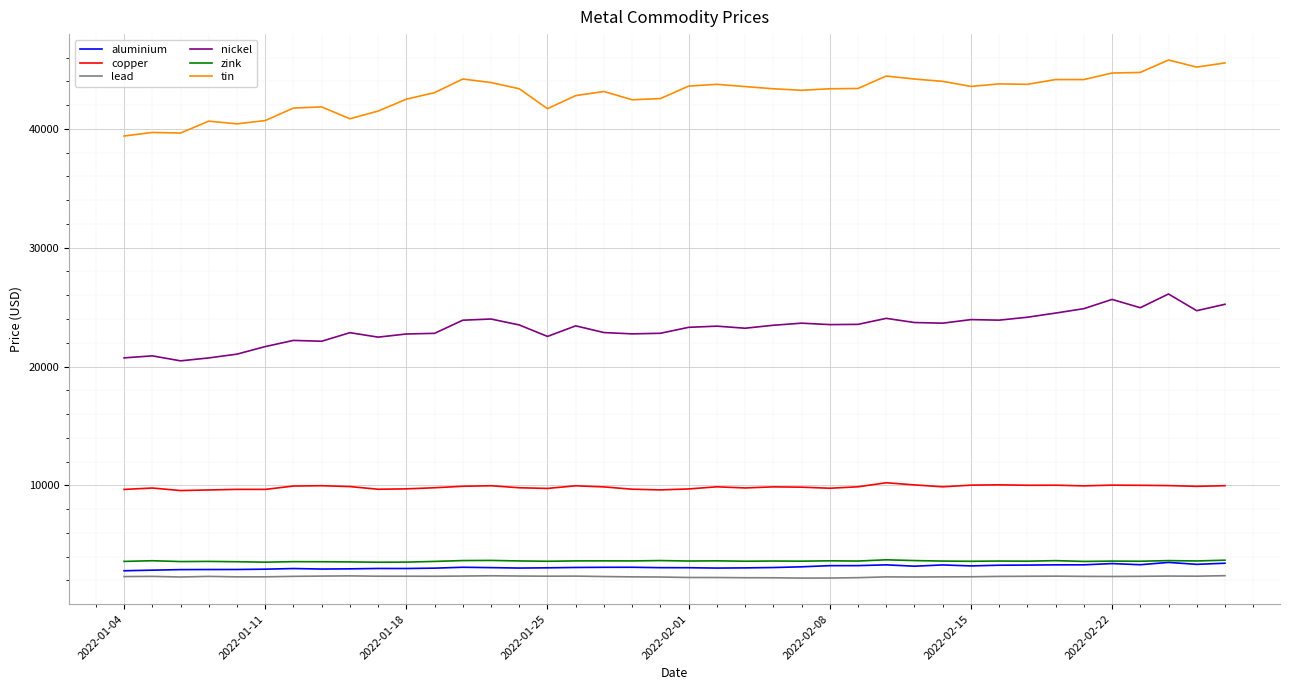

True or false: lead and zink intersect in this chart.

False